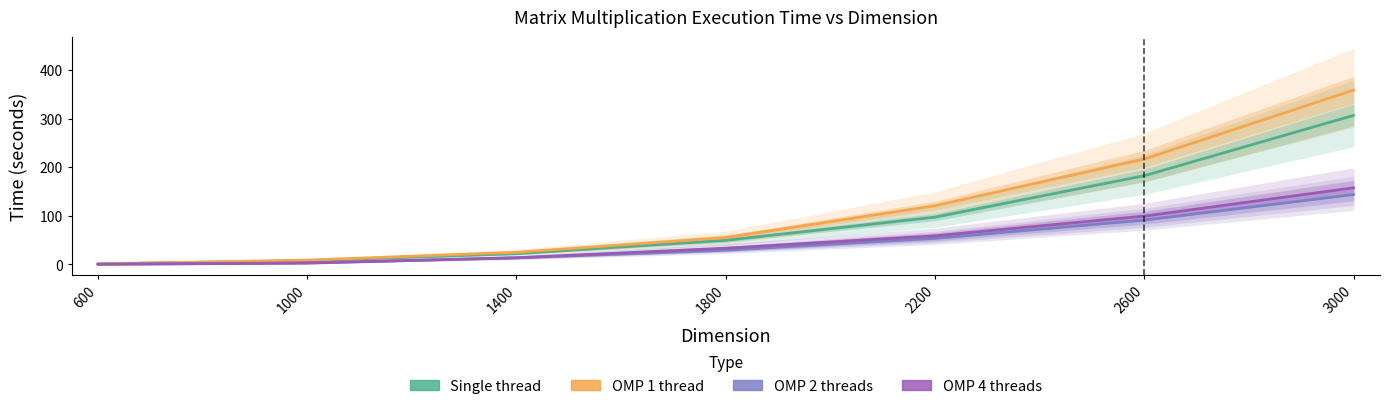

How many series are shown in this chart?

4